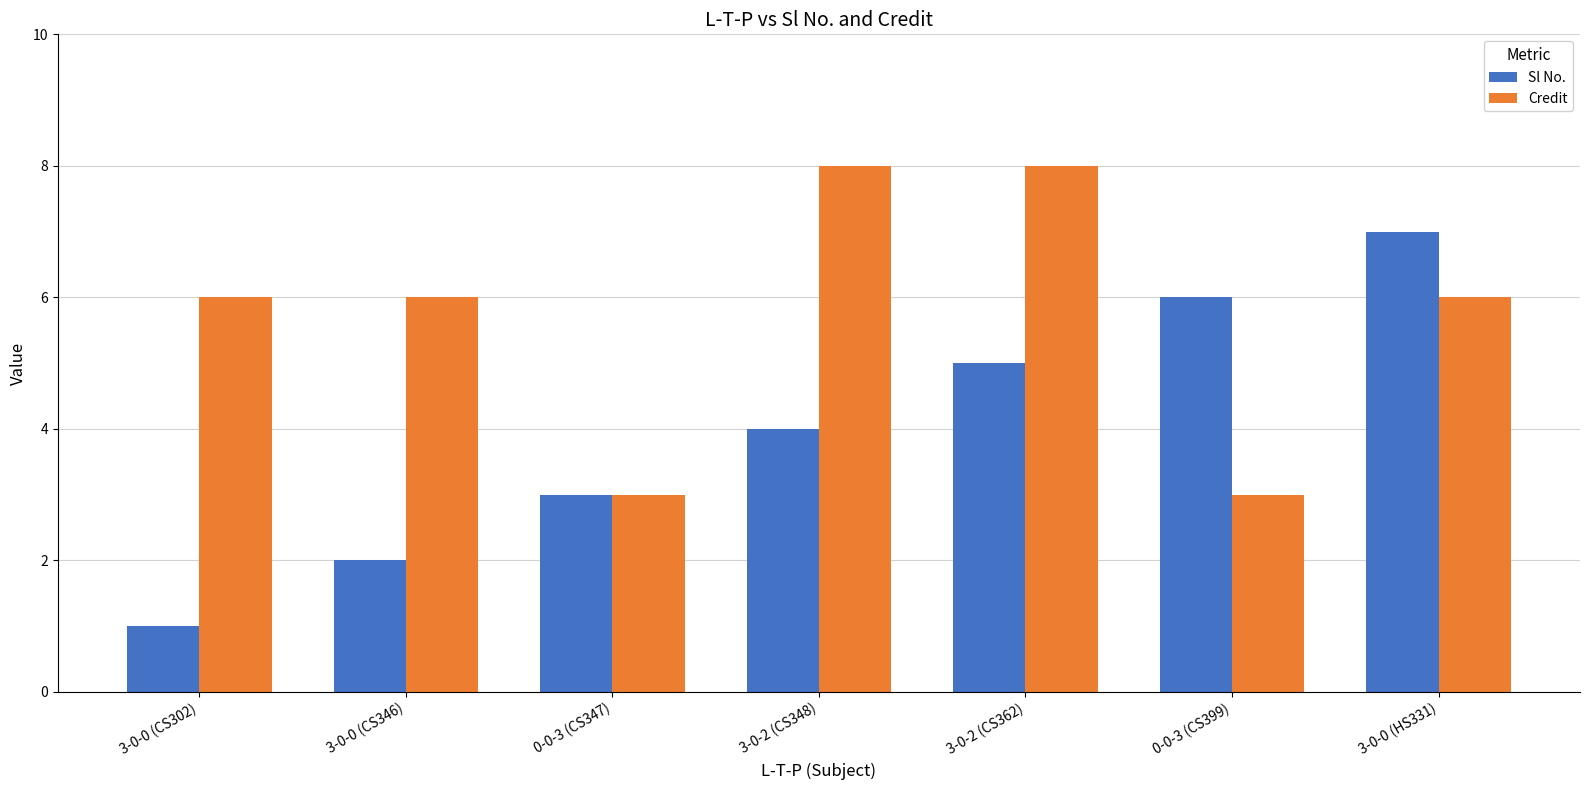

How many groups of bars are there?

7